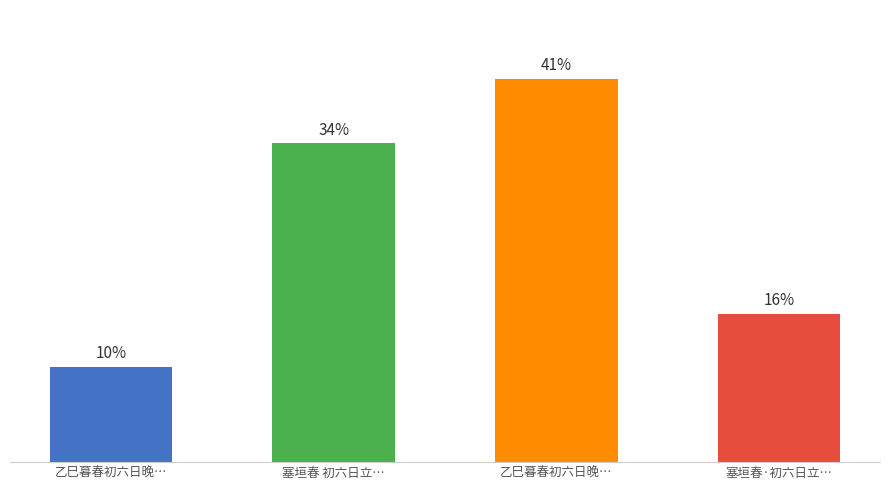

Where does the data first go above 763960?

乙巳暮春初六日晚…